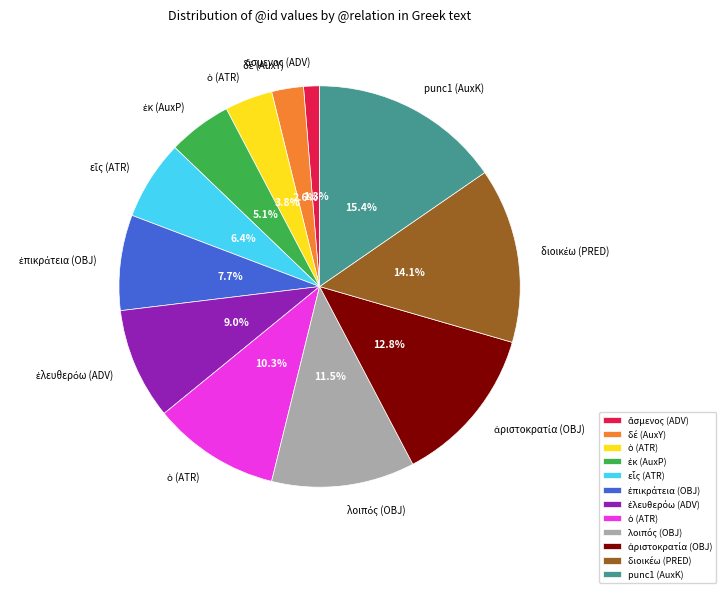

Does any single category account for the majority?

No